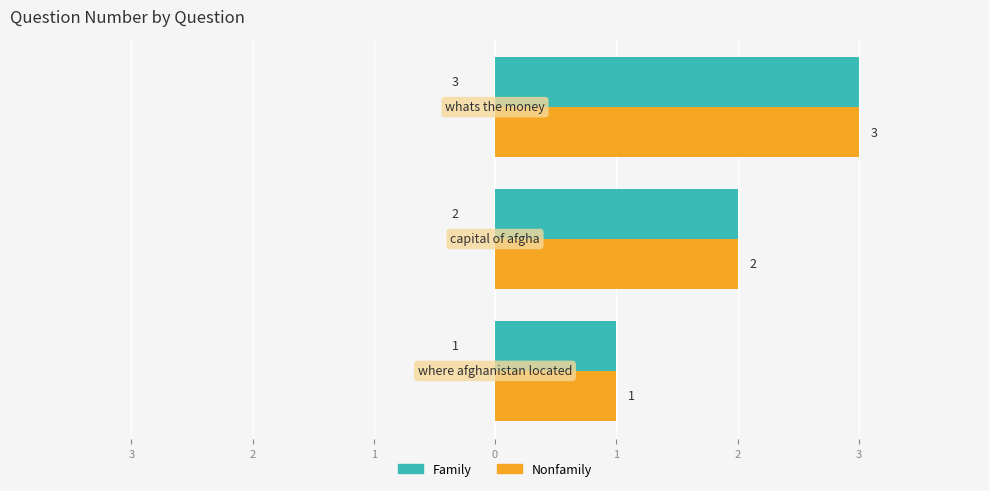

List the series in order of their peak value, lowest first.

Family, Nonfamily